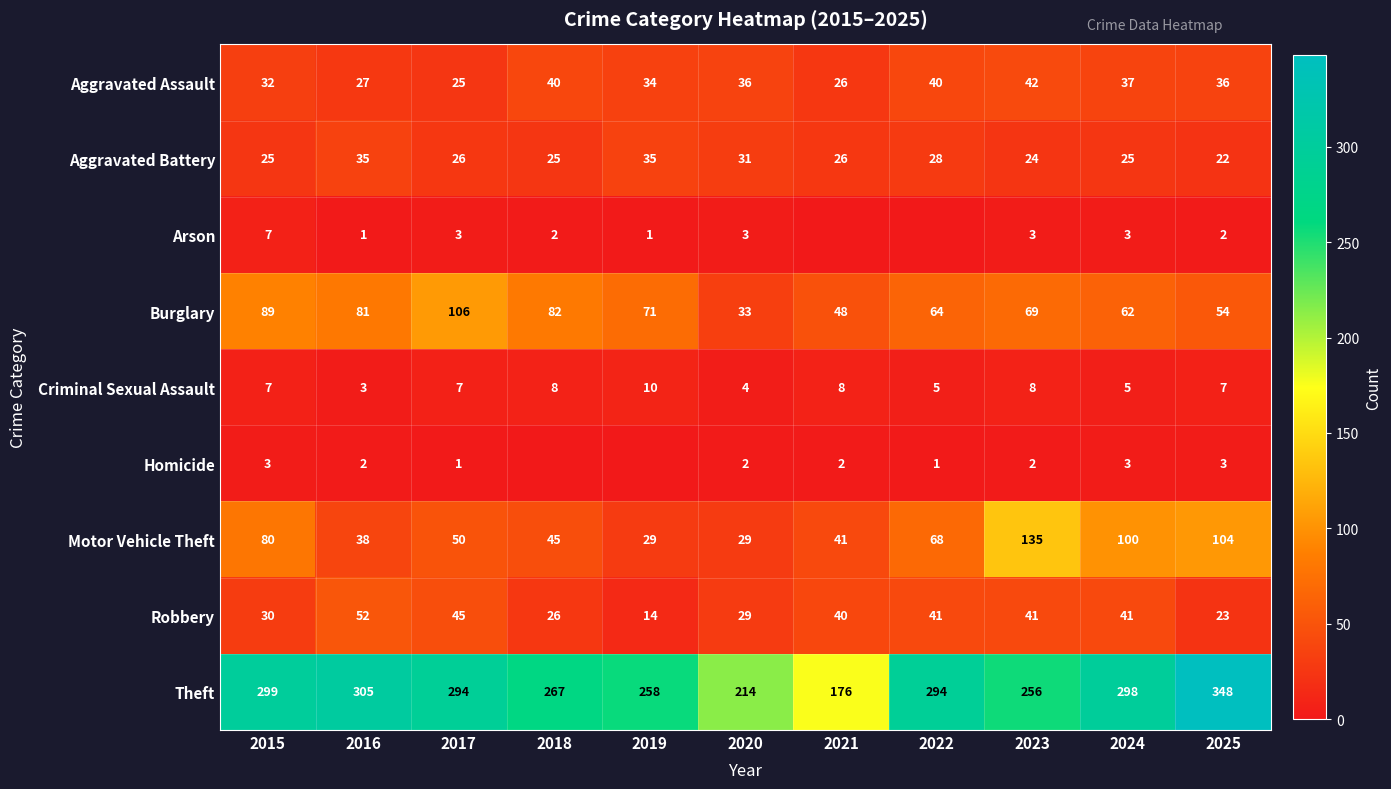

Is it true that Aggravated Battery equals 34 at 2024?

False